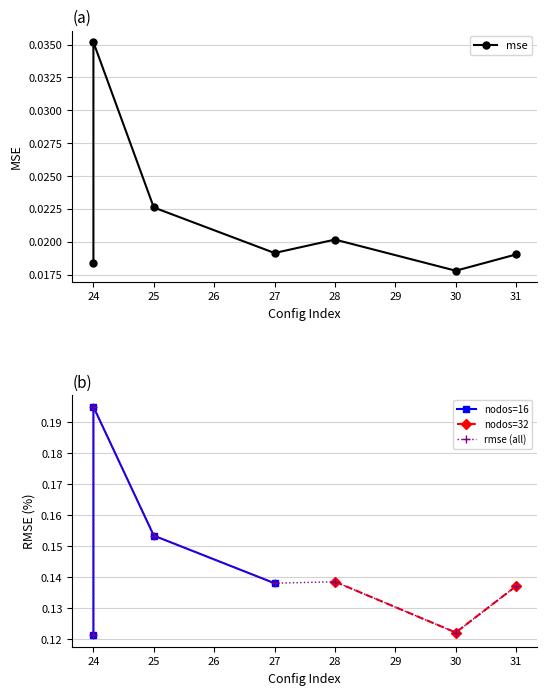

At which label is rmse closest to 0?

24